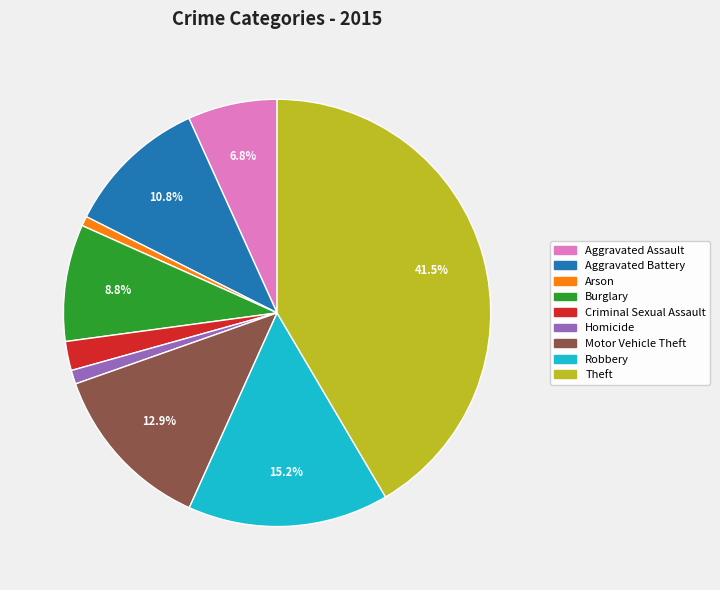

What percentage is the Robbery slice, to the nearest percent?

15%